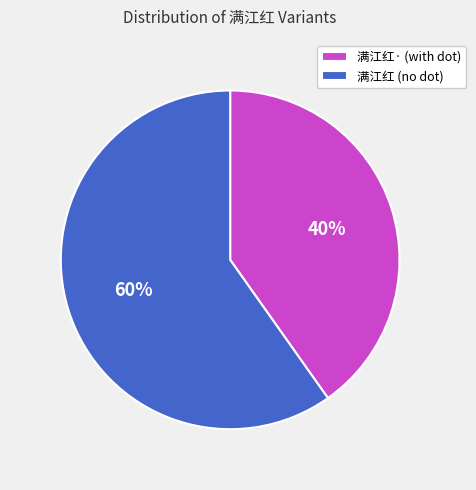

Which category has the biggest portion of the pie?

满江红 (no dot)